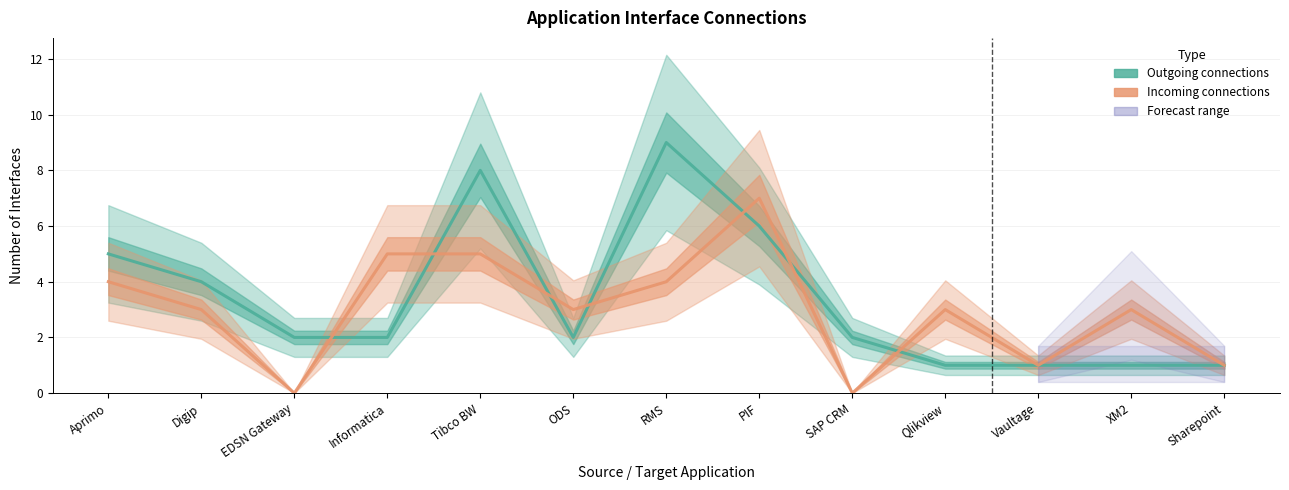

Which label corresponds to the smallest value in the chart?

EDSN Gateway